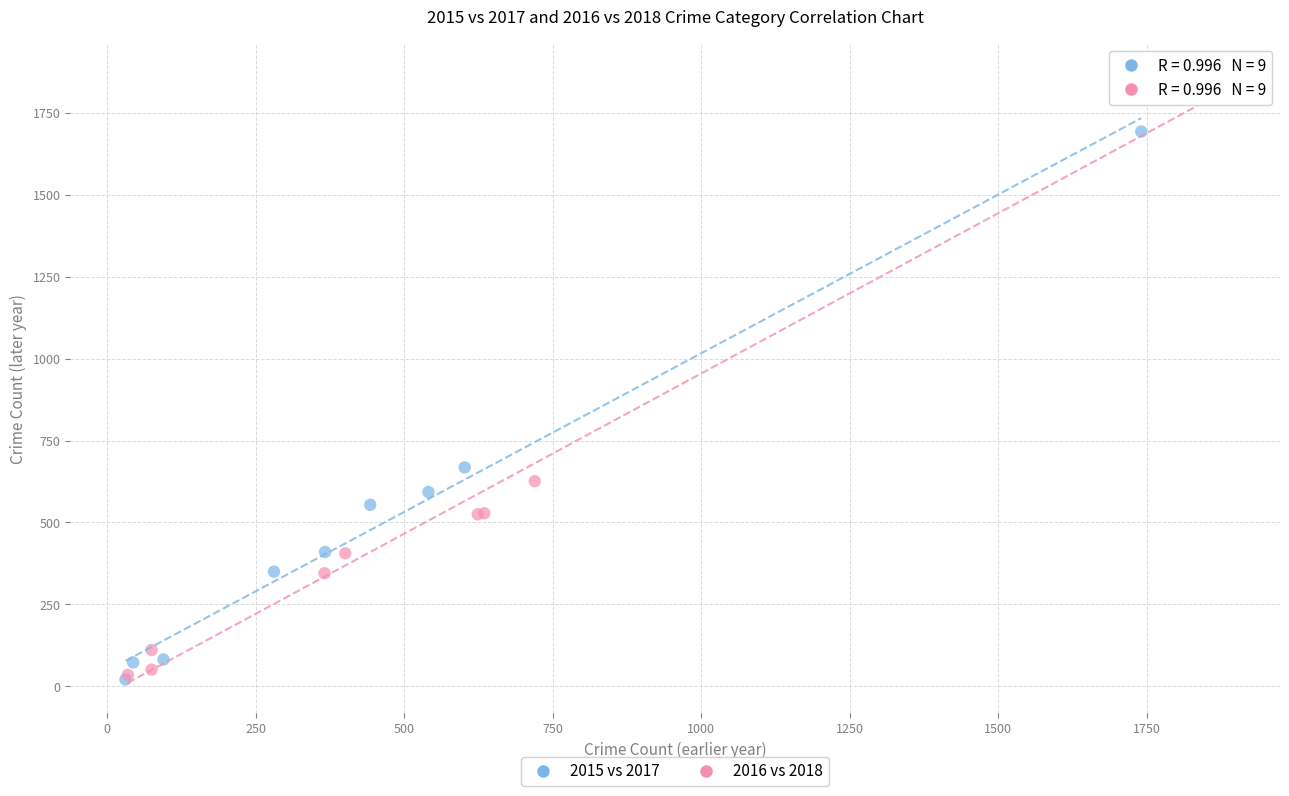

Which series has the widest spread of Y values?

2016 vs 2018